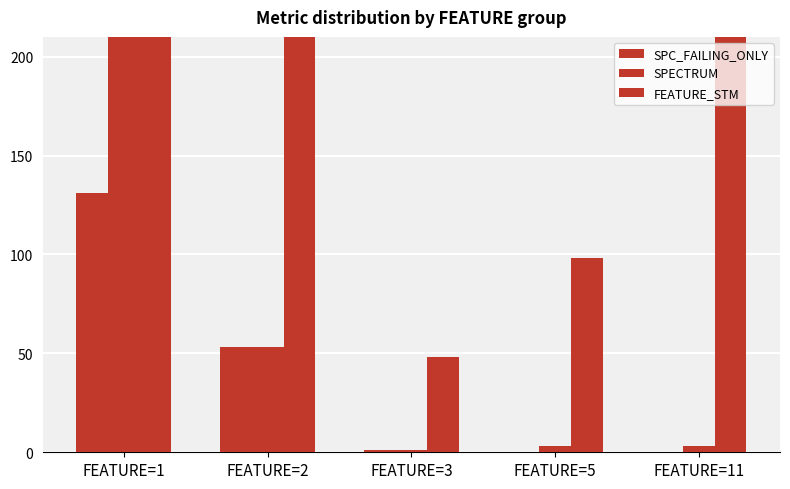

Which series has the largest total across all categories?

FEATURE_STM